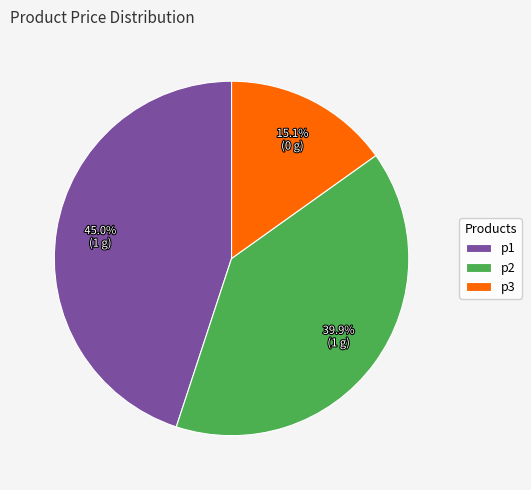

How many slices are in this pie chart?

3